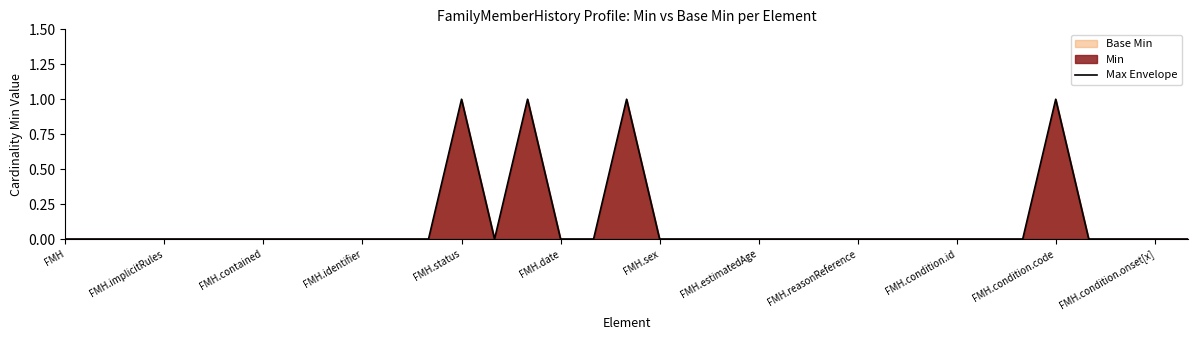

True or false: the data shows 1 at FMH.reasonReference.

False